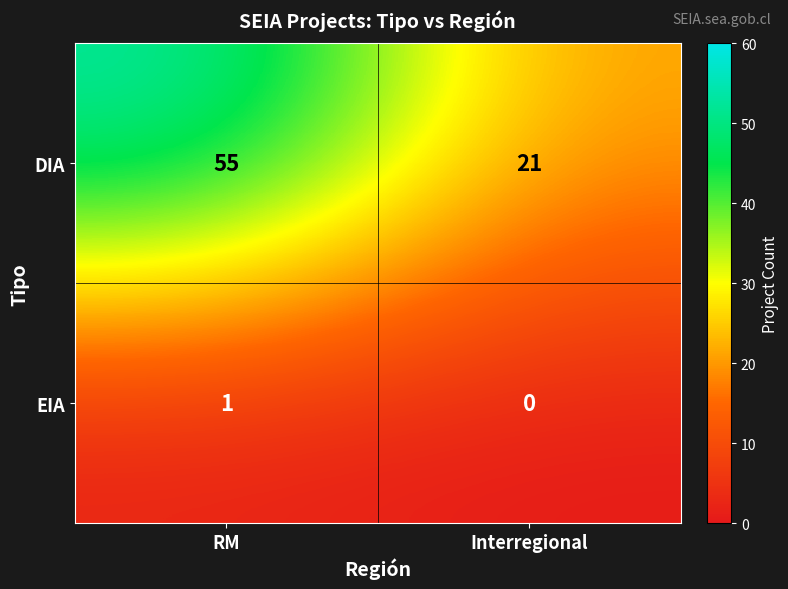

The value of DIA at RM is 55. True or false?

True